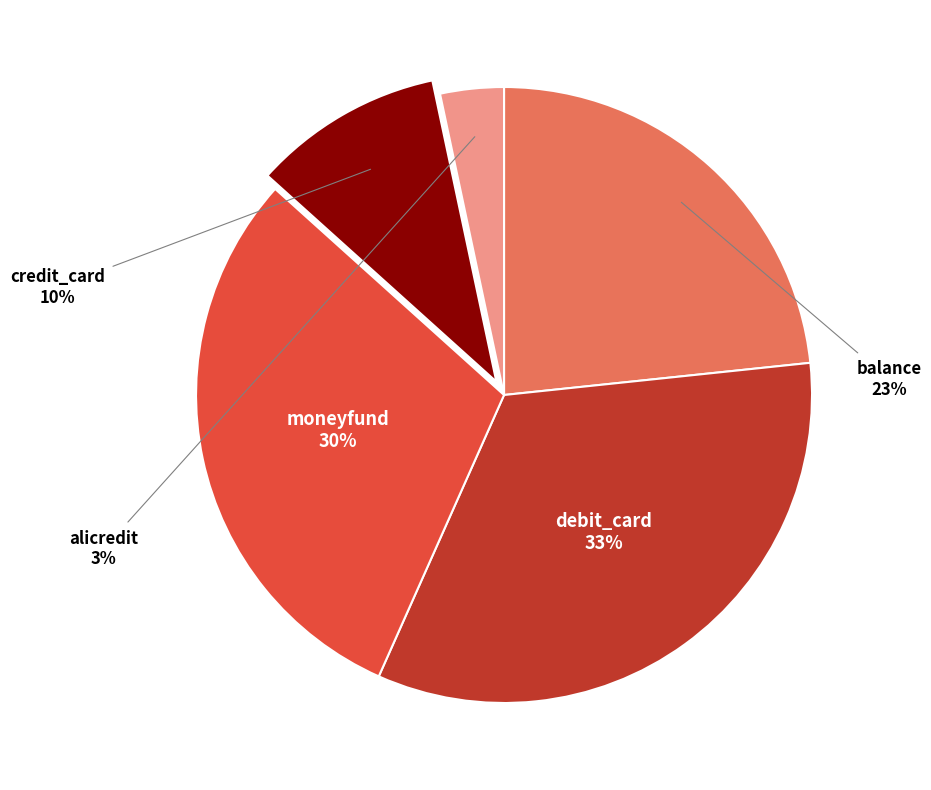

Which category has the biggest portion of the pie?

debit_card